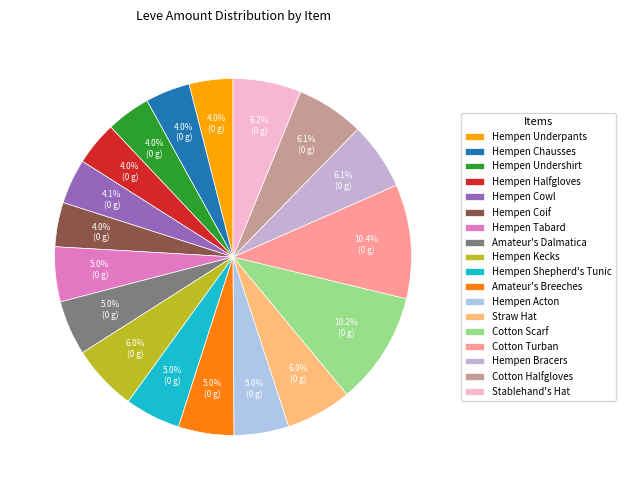

How much of the chart is everything except Hempen Halfgloves?

96.0%